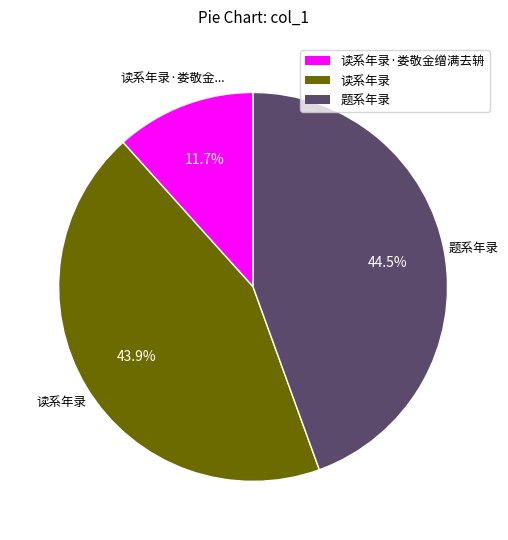

What percentage is the 读系年录 slice, to the nearest percent?

44%